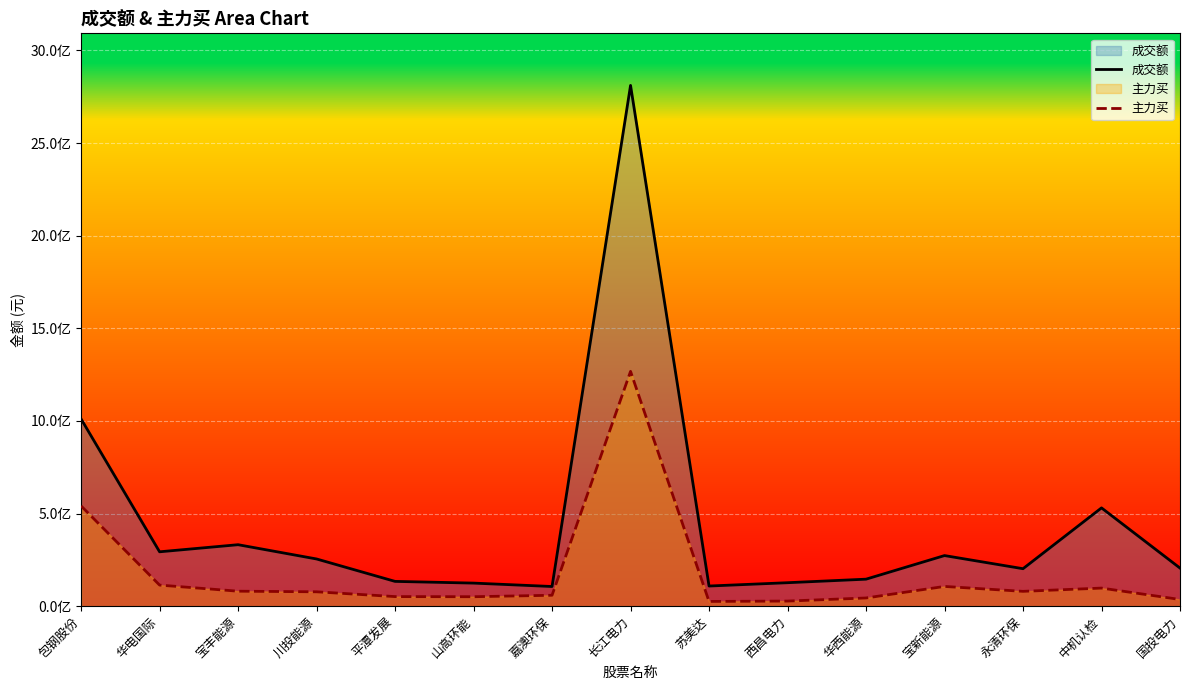

What is the sum of all 成交额 values?

6659173844